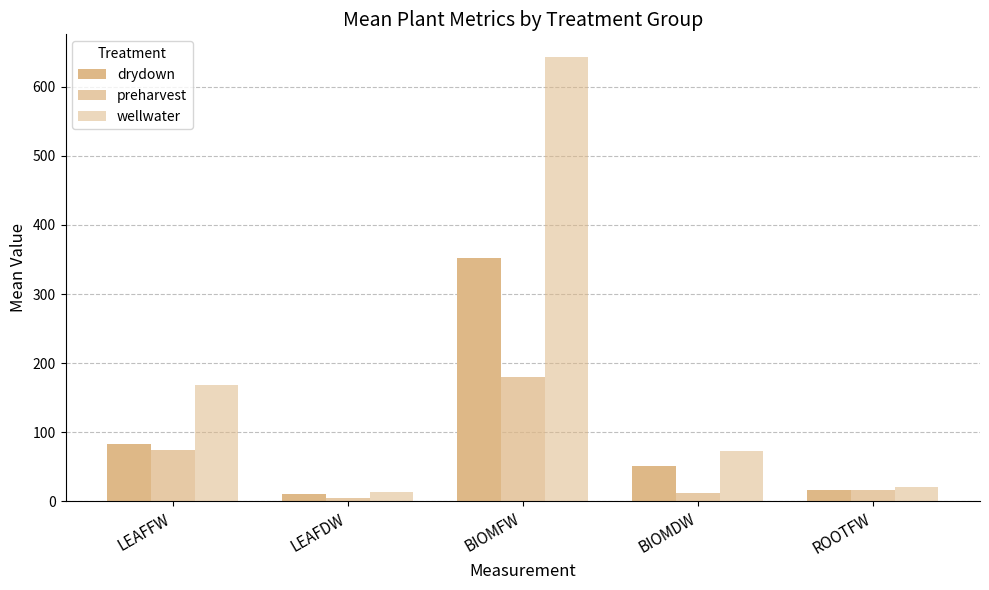

How many data points does each series have?

5